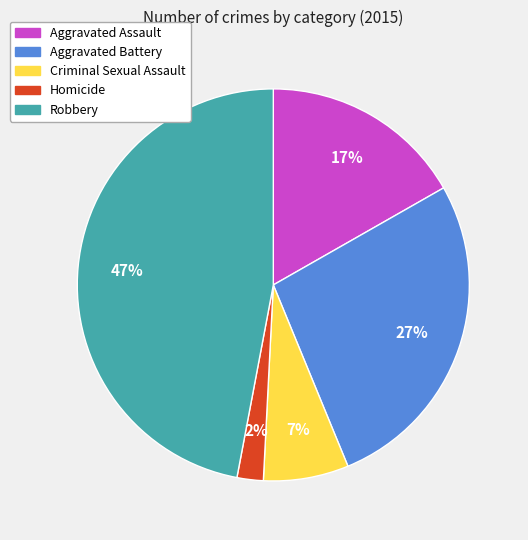

Combined, do Aggravated Assault and Criminal Sexual Assault account for over 50%?

No